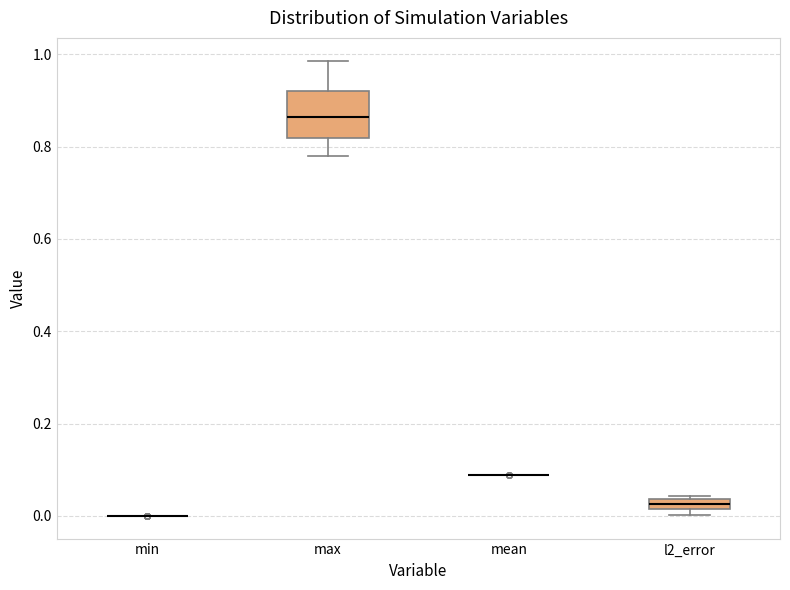

Which box is the tallest, from its lower edge to its upper edge?

max